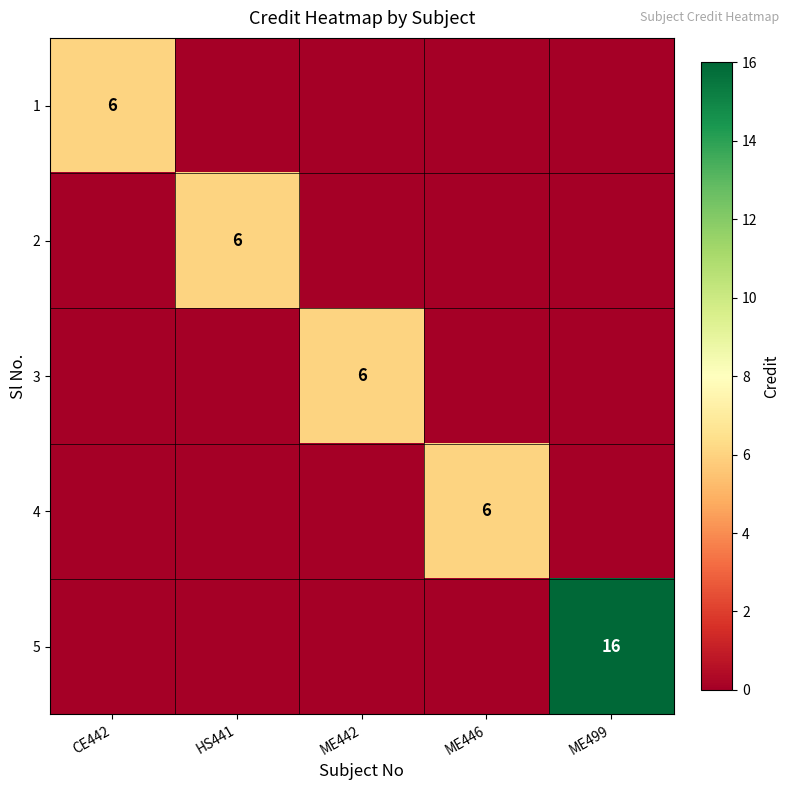

Is it true that 3 equals 6 at ME442?

True